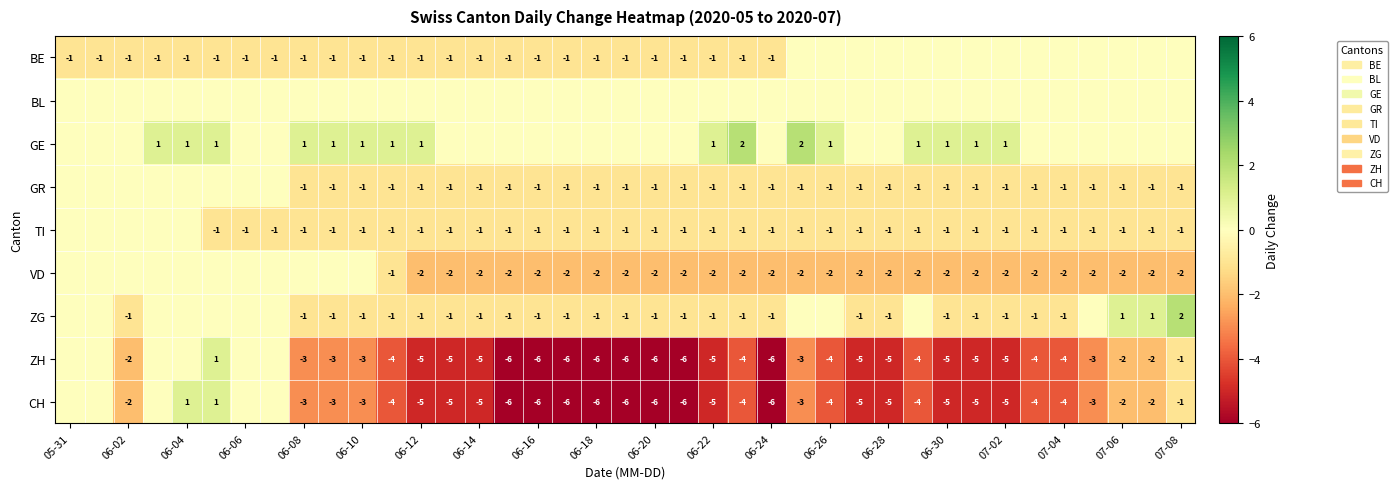

True or false: CH has a value of -5 at 06-30.

True